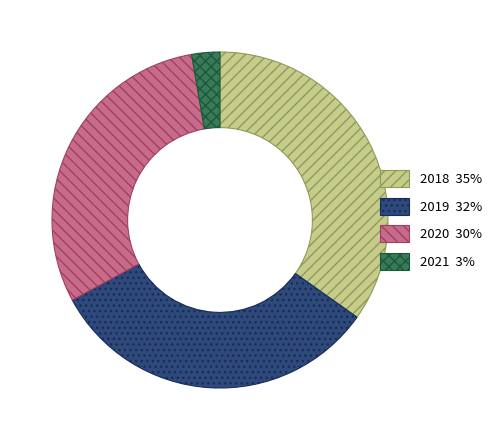

The 2020 30% slice represents 42% of the pie. True or false?

False